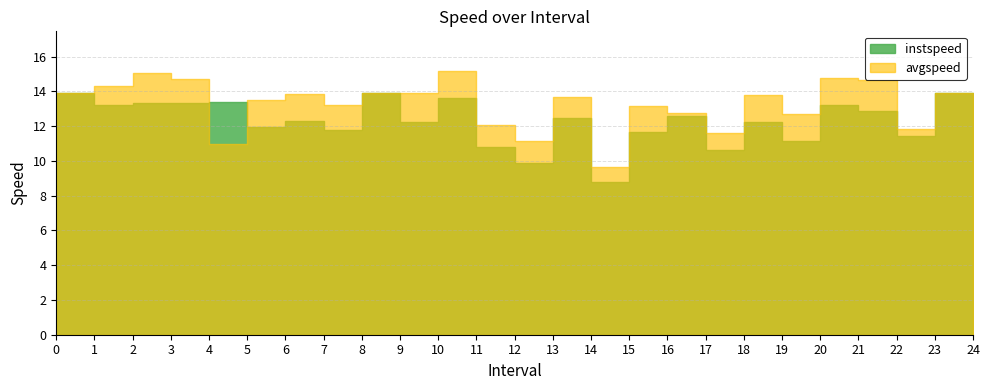

Is the value of avgspeed at 12.0 greater than the value of instspeed at 8?

No